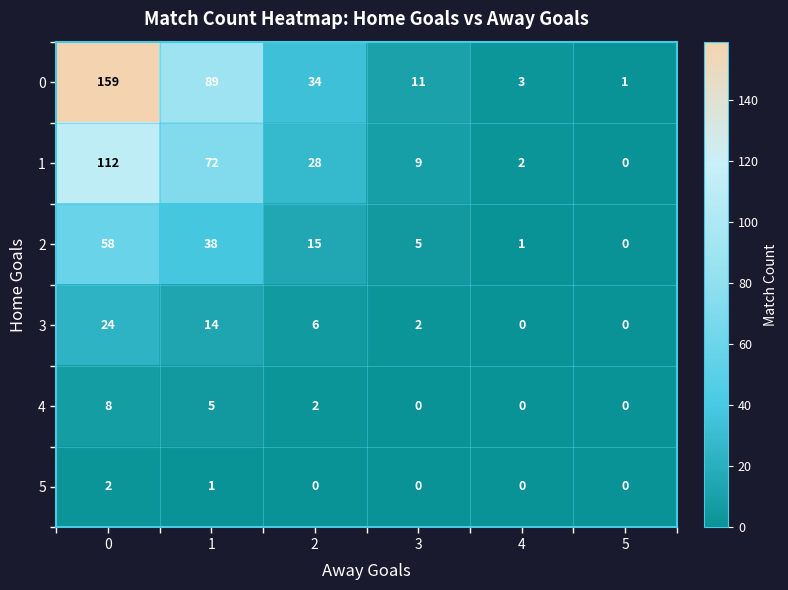

Which series has the largest total across all categories?

0